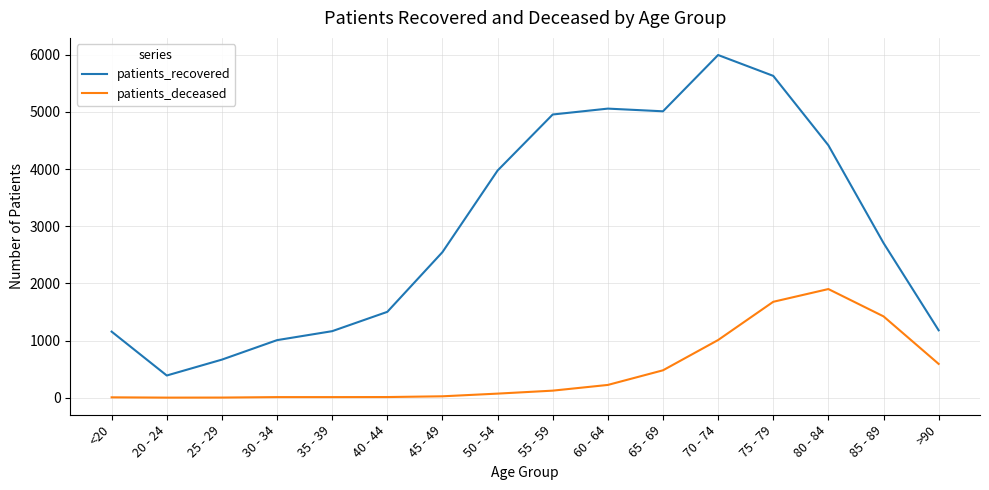

What position from the left is 45 - 49?

7